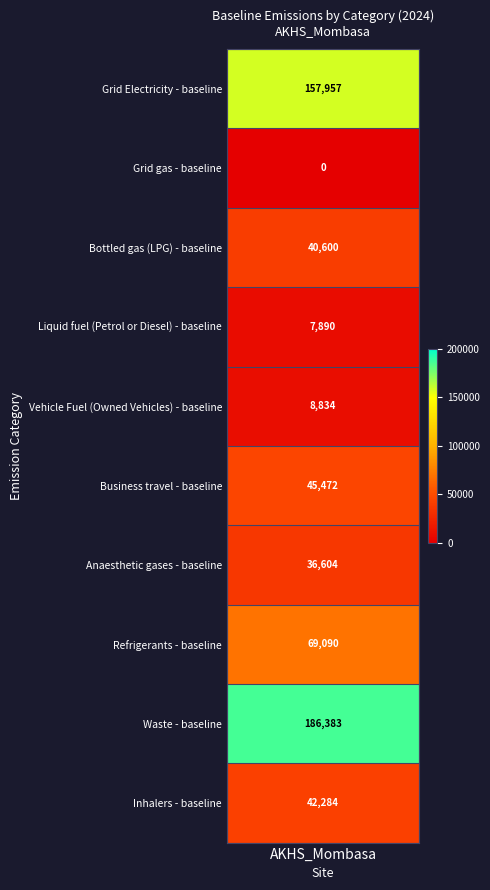

List the labels in order of value, smallest first.

Grid gas - baseline, Liquid fuel (Petrol or Diesel) - baseline, Vehicle Fuel (Owned Vehicles) - baseline, Anaesthetic gases - baseline, Bottled gas (LPG) - baseline, Inhalers - baseline, Business travel - baseline, Refrigerants - baseline, Grid Electricity - baseline, Waste - baseline